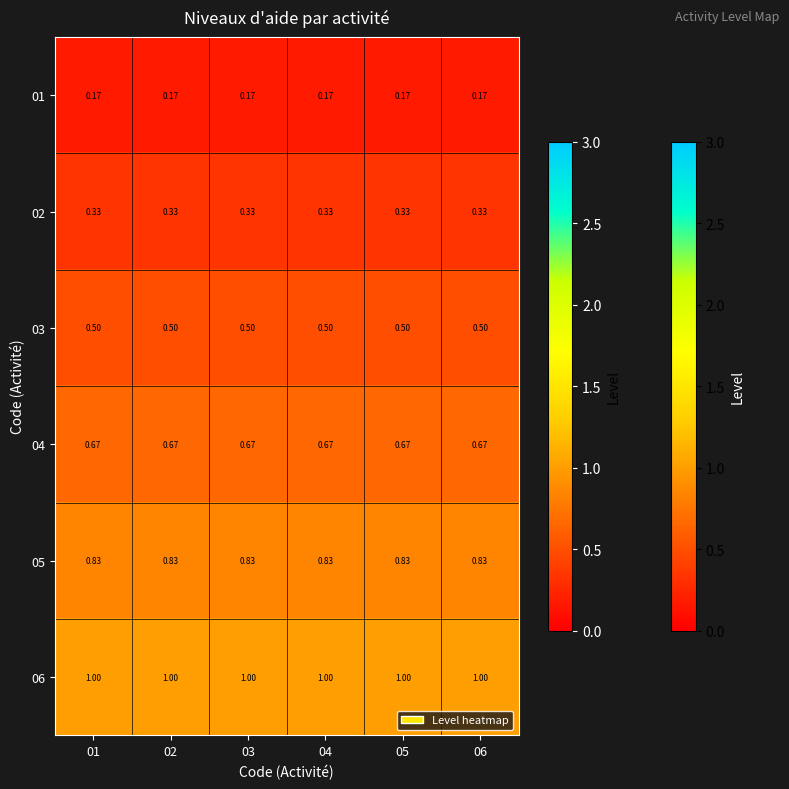

At which category is the sum across all series the highest?

01